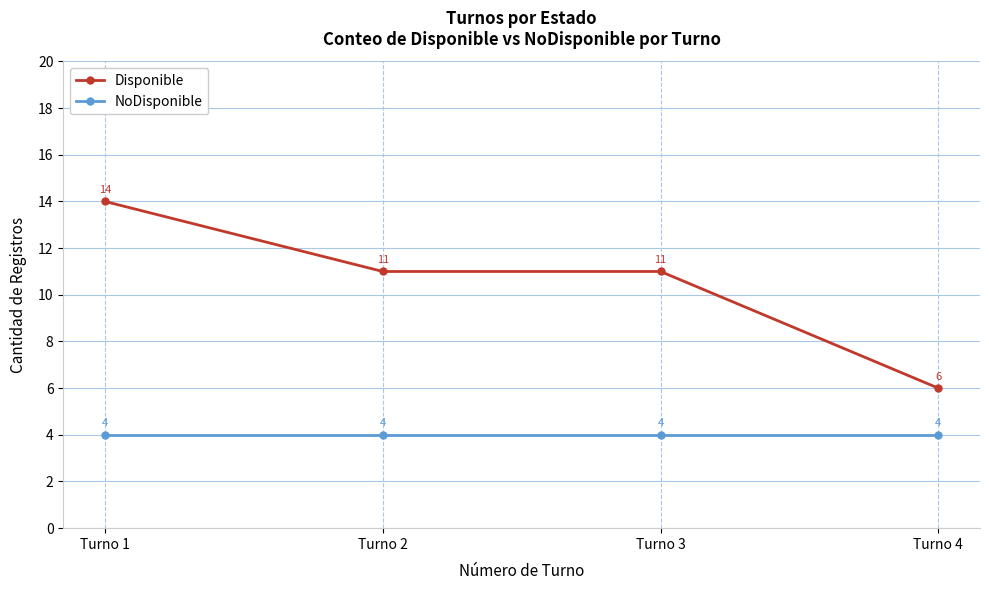

Rank the series at Turno 1 from lowest to highest value.

NoDisponible, Disponible